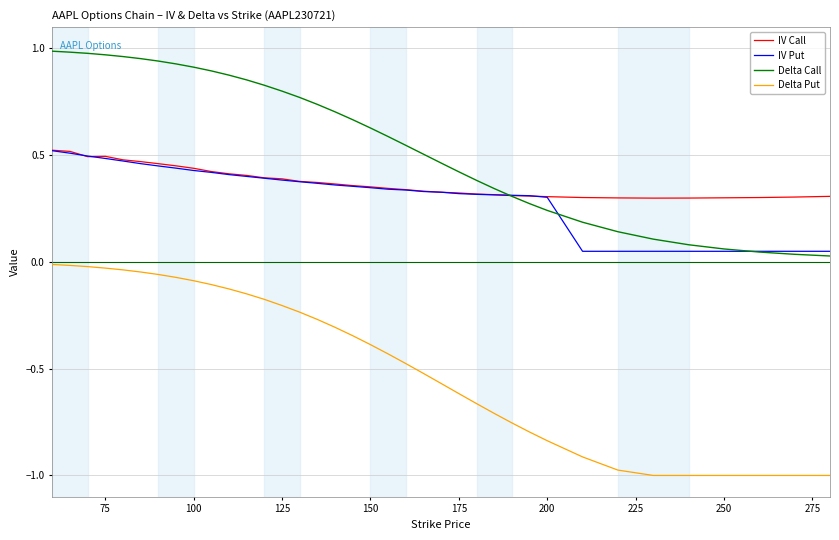

True or false: Delta Call and Delta Put cross at least once.

False